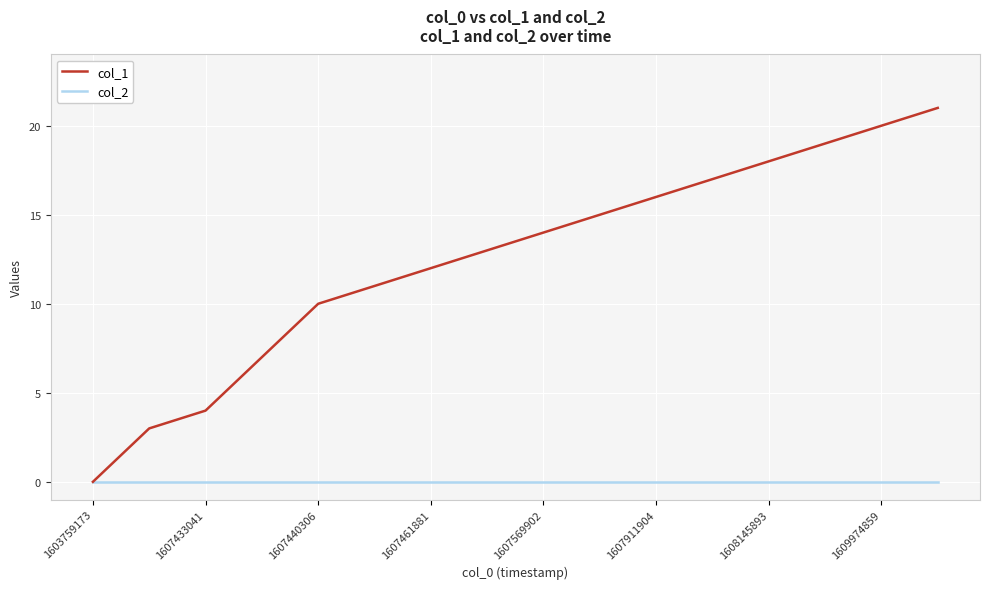

What are all the series names shown in the legend?

col_1, col_2